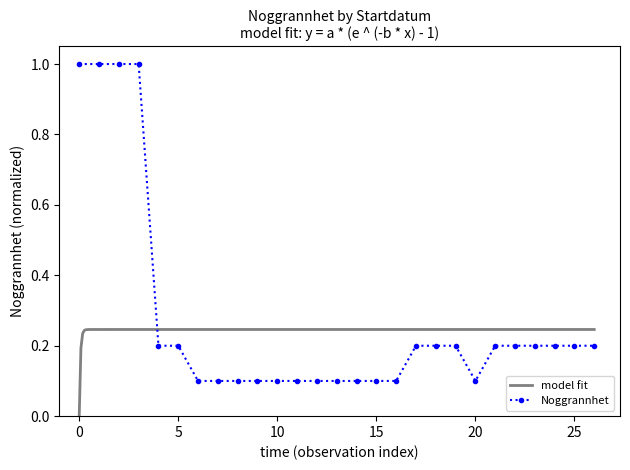

The chart shows a value of 0.1 at 2013-09-17. True or false?

True